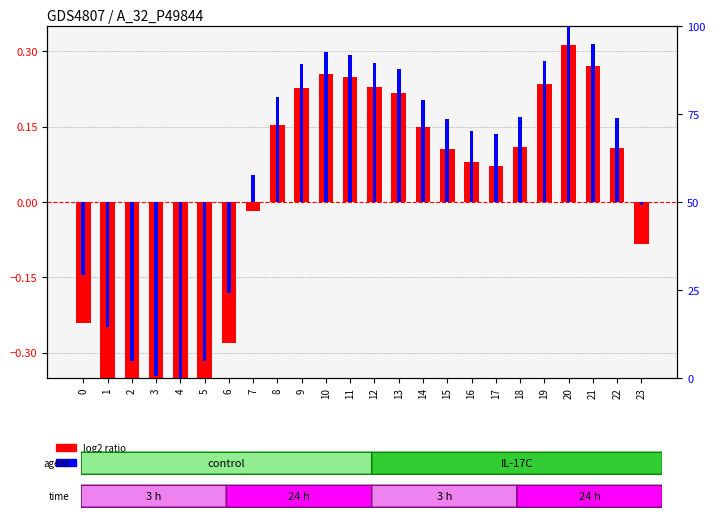

The log2 ratio series shows 0.2 at 19. True or false?

True